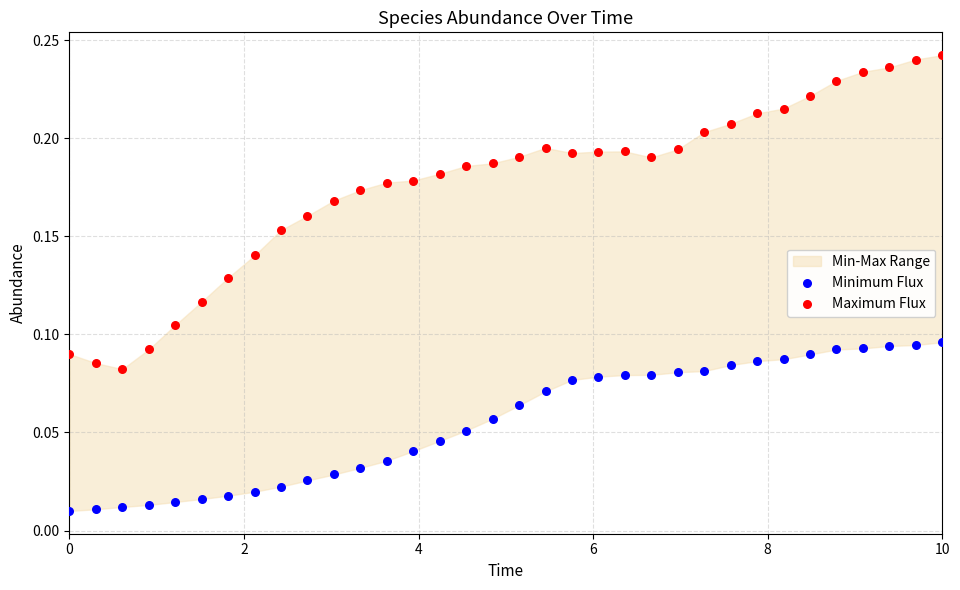

Across all data points, what is the range of X values (max minus min)?

10.0